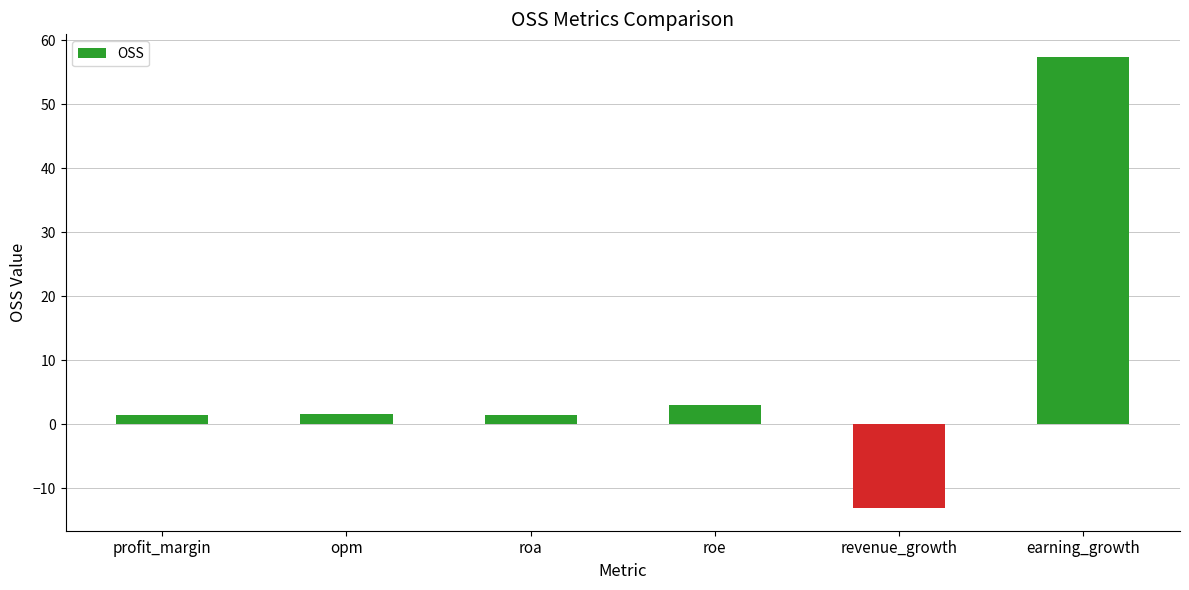

Between opm and roe, which is larger?

roe